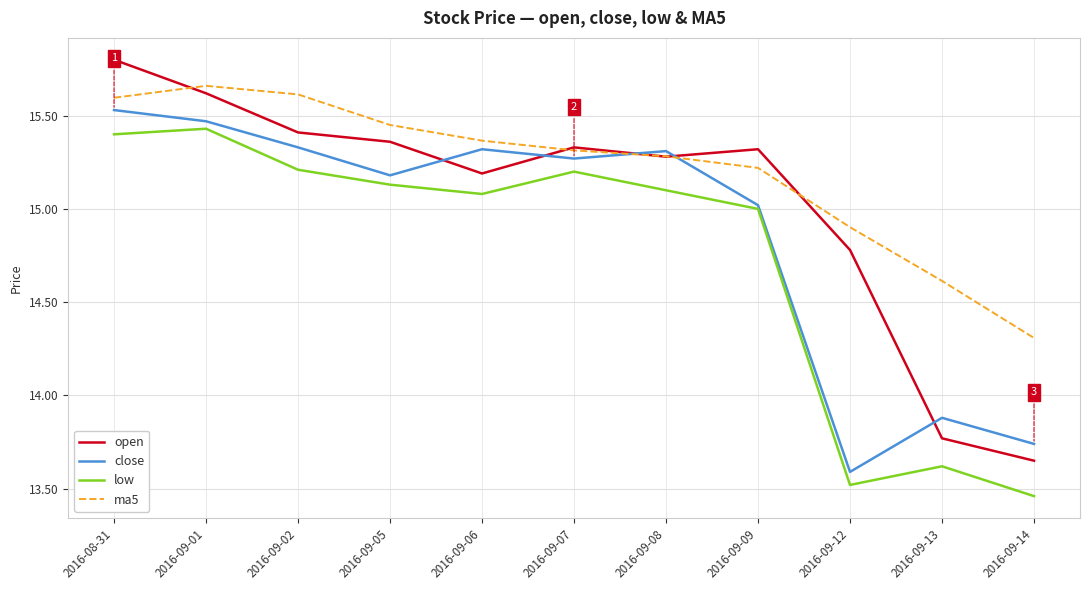

At how many categories does at least one series exceed 14?

11